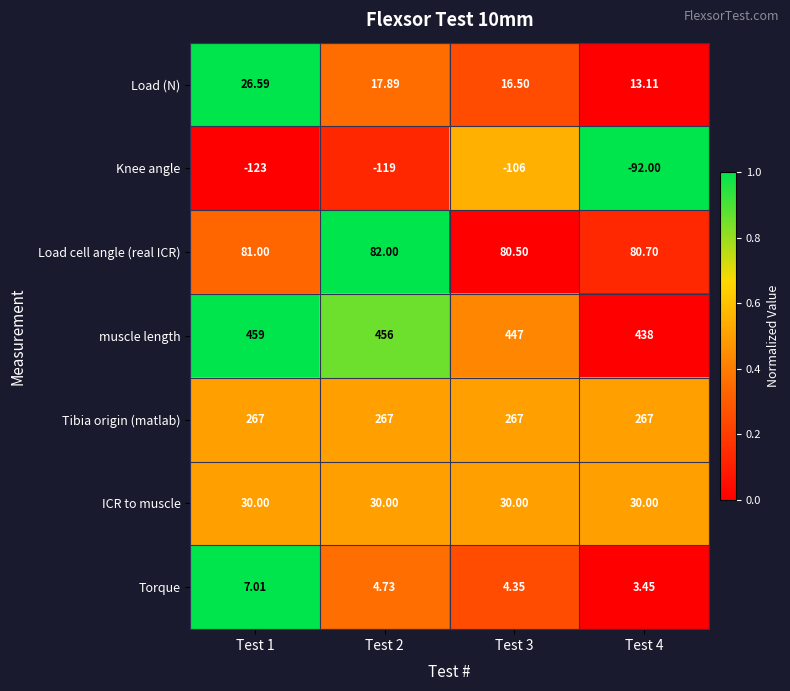

What is the total value across all series at Test 3?

739.4